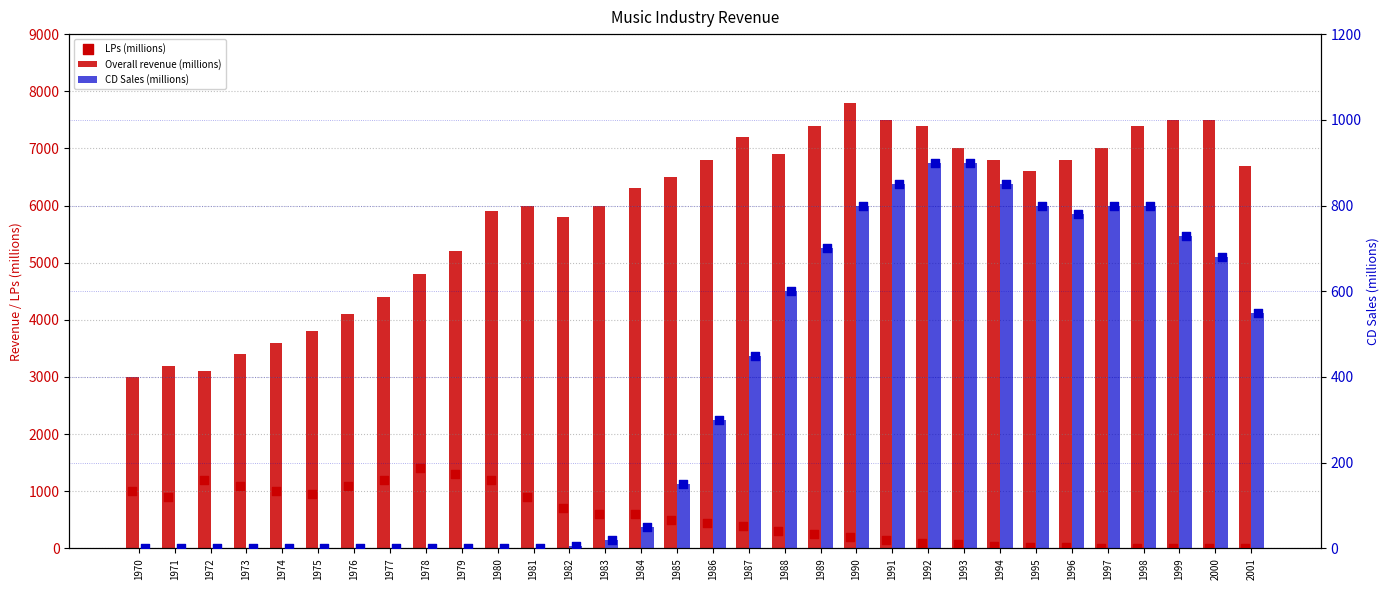

Is the value of LPs (millions) at 1977 greater than the value of CD Sales (millions) at 1995?

Yes